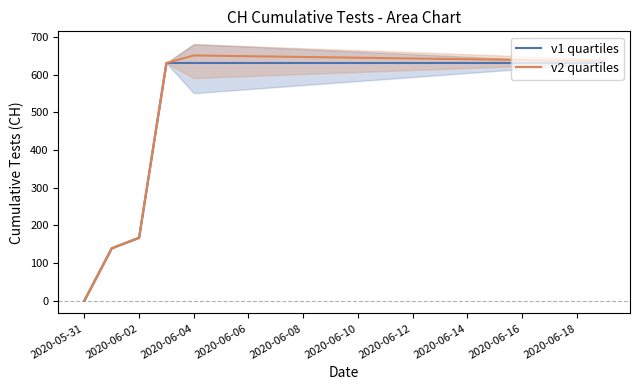

At which label does v2 quartiles reach its minimum?

2020-05-31